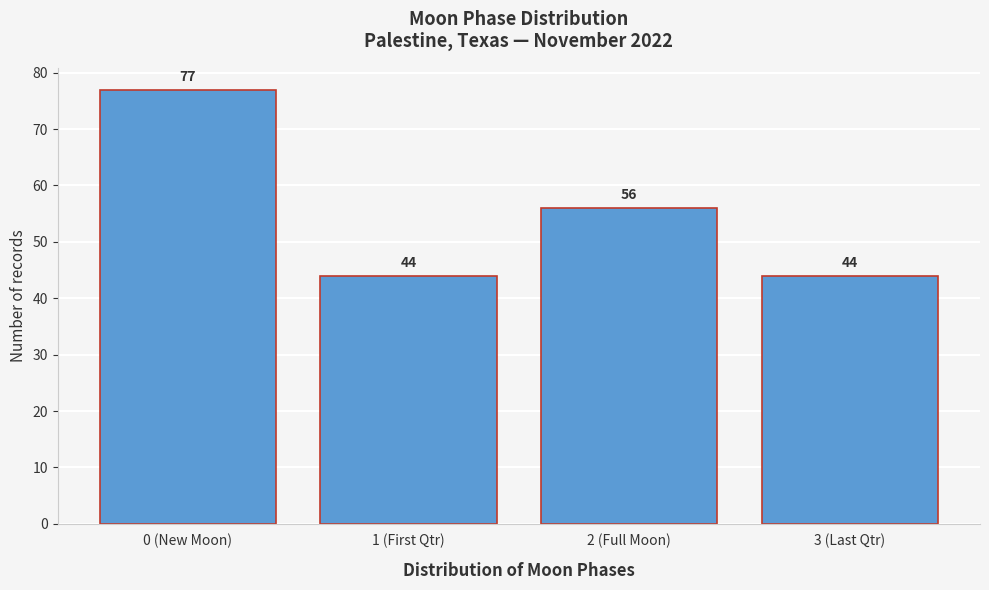

Reading left to right, what are all the values shown in this chart?

0 (New Moon)=77	1 (First Qtr)=44	2 (Full Moon)=56	3 (Last Qtr)=44